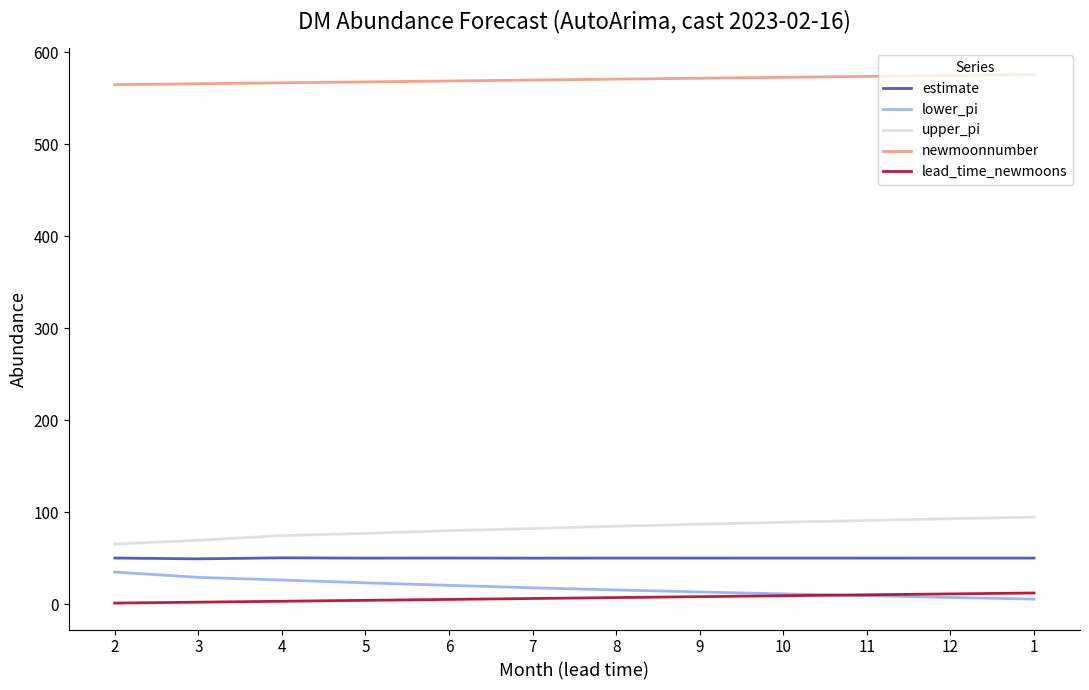

What is the maximum value for newmoonnumber?

576.0